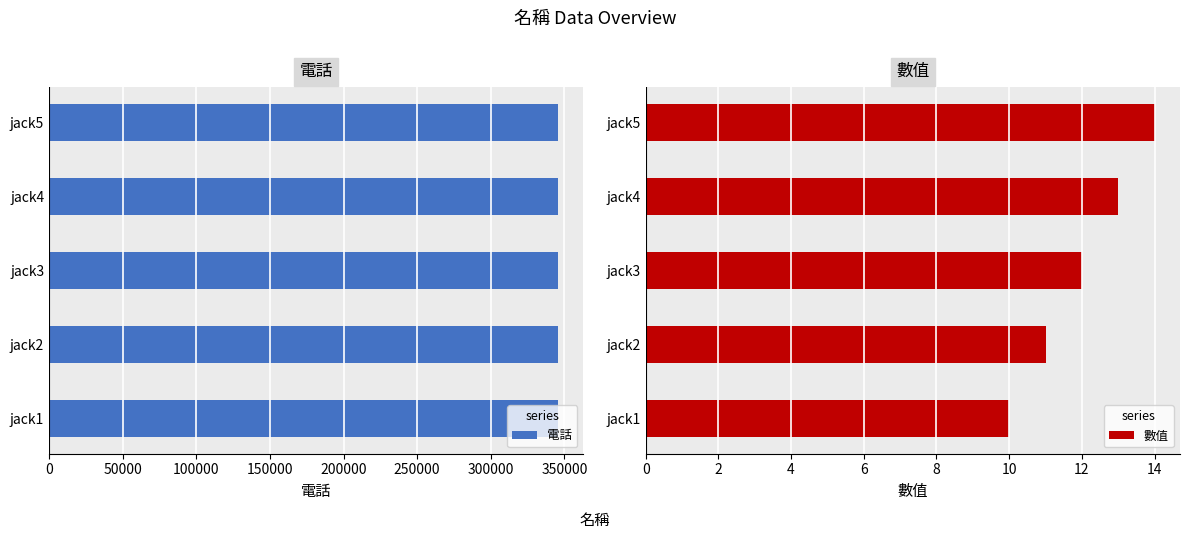

What is the difference between the 數值 values at jack3 and jack1?

2